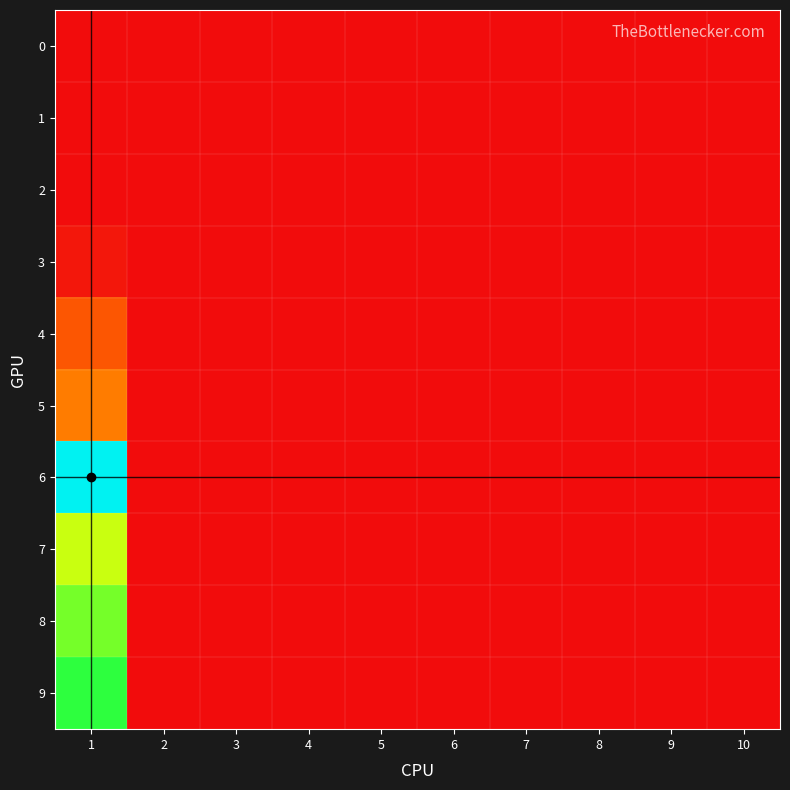

Rank the series at 5 from lowest to highest value.

0, 1, 2, 3, 4, 5, 6, 7, 8, 9